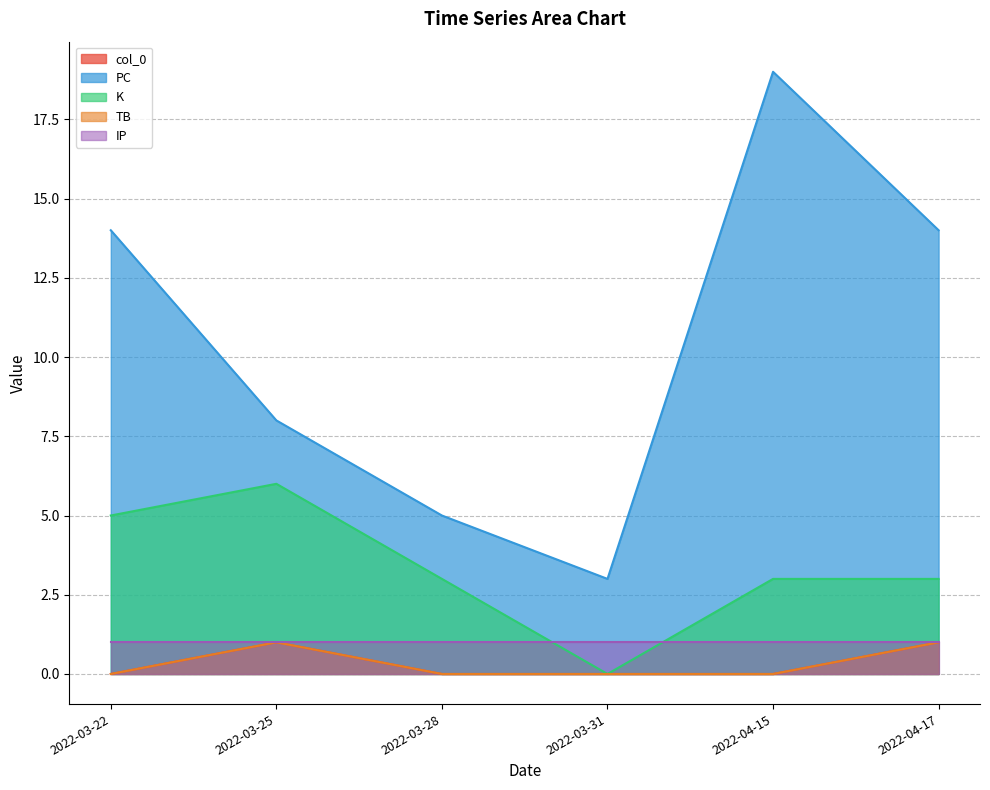

What is the difference between the highest and lowest values at 2022-03-25?

7